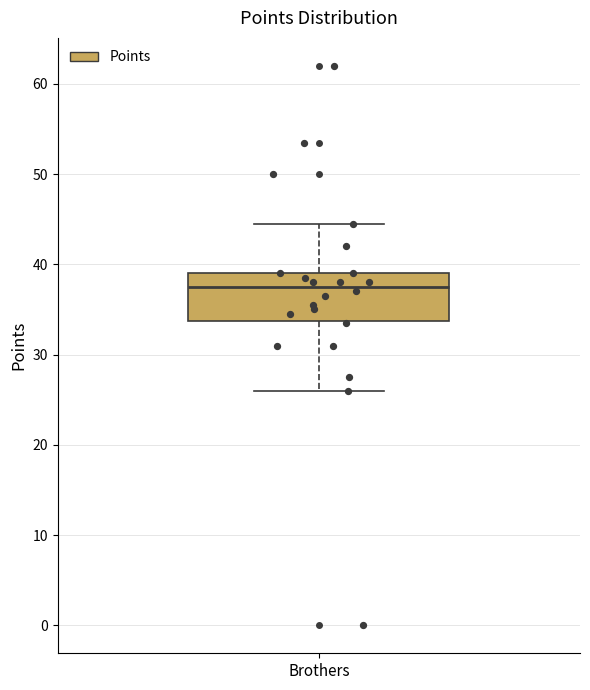

Where does the lower whisker of the box for Brothers end on the y-axis? The values are not printed on the chart, so give them approximately, as read against the axis.

26